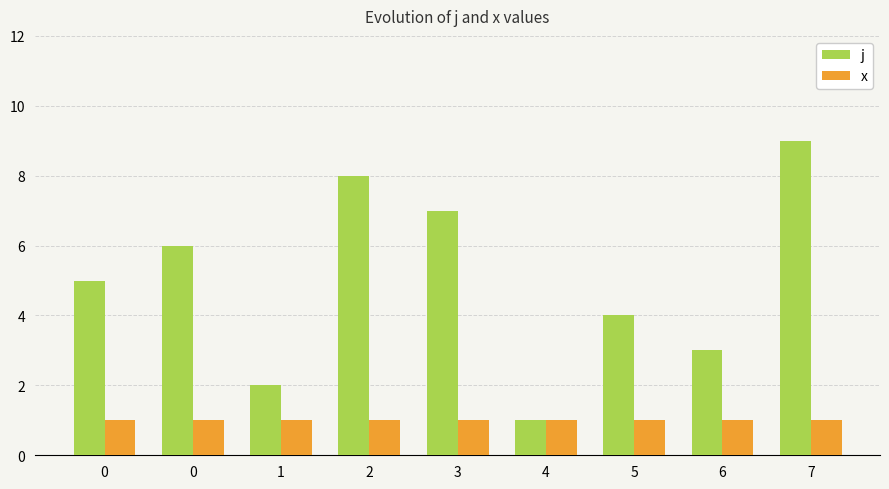

What are all the series names shown in the legend?

j, x